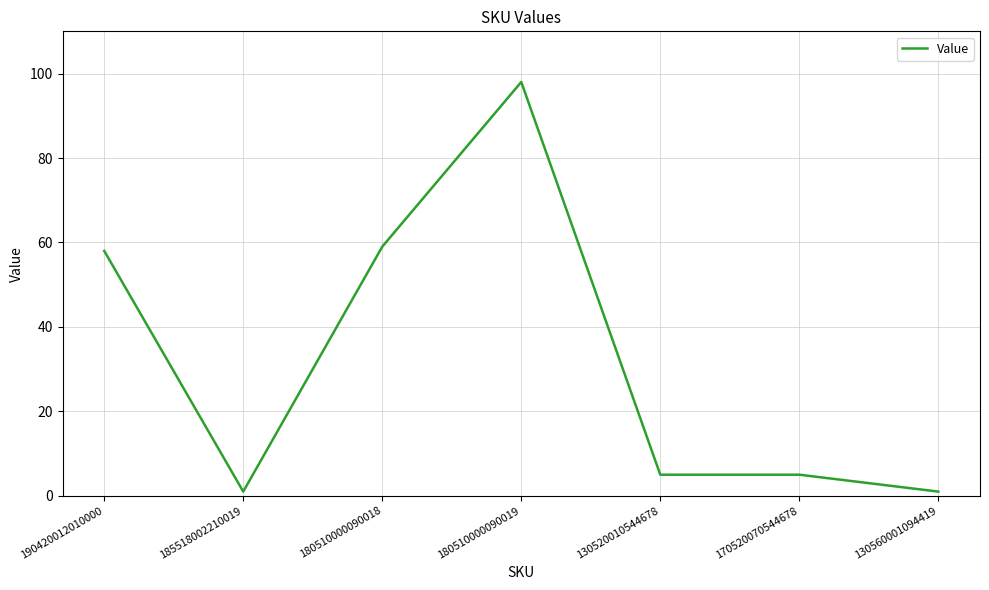

Count the number of data series in this chart.

1